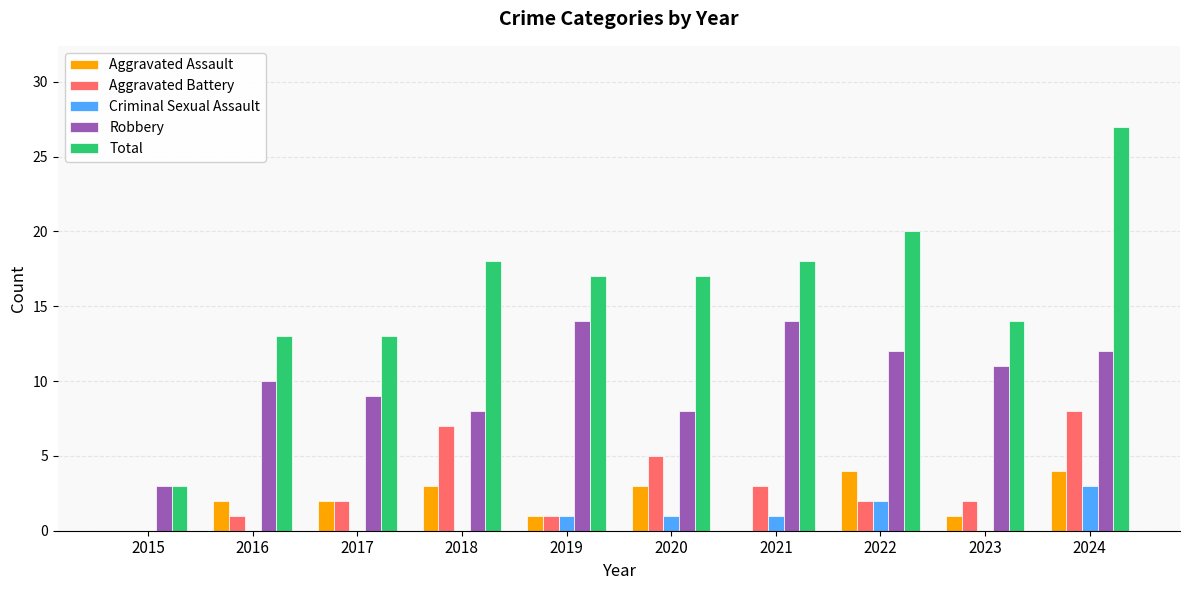

The value of Aggravated Assault at 2016 is 2. True or false?

True